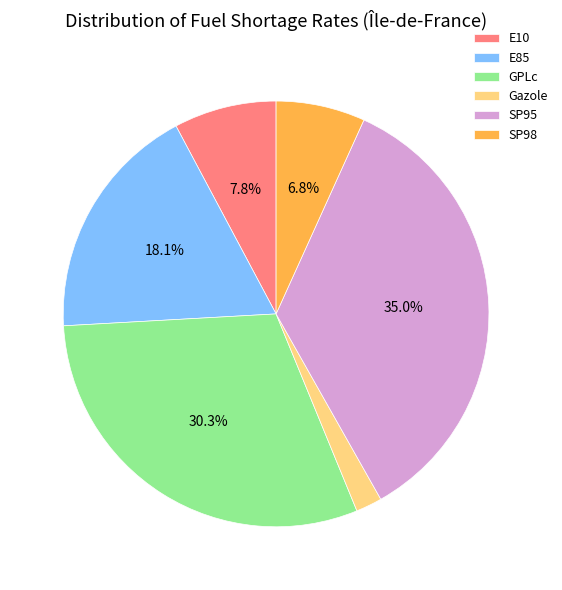

To the nearest percent, what is the difference between the GPLc and E85 slice percentages?

12%